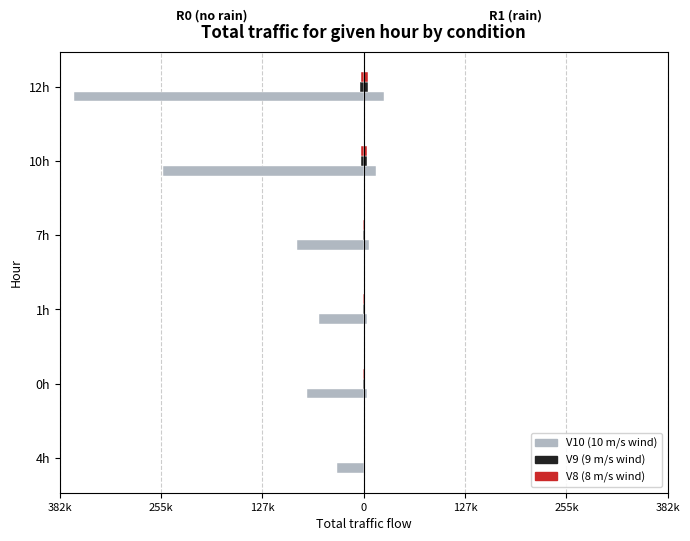

What is the value of the R1V10 bar at the 1st from the left?

1957.2